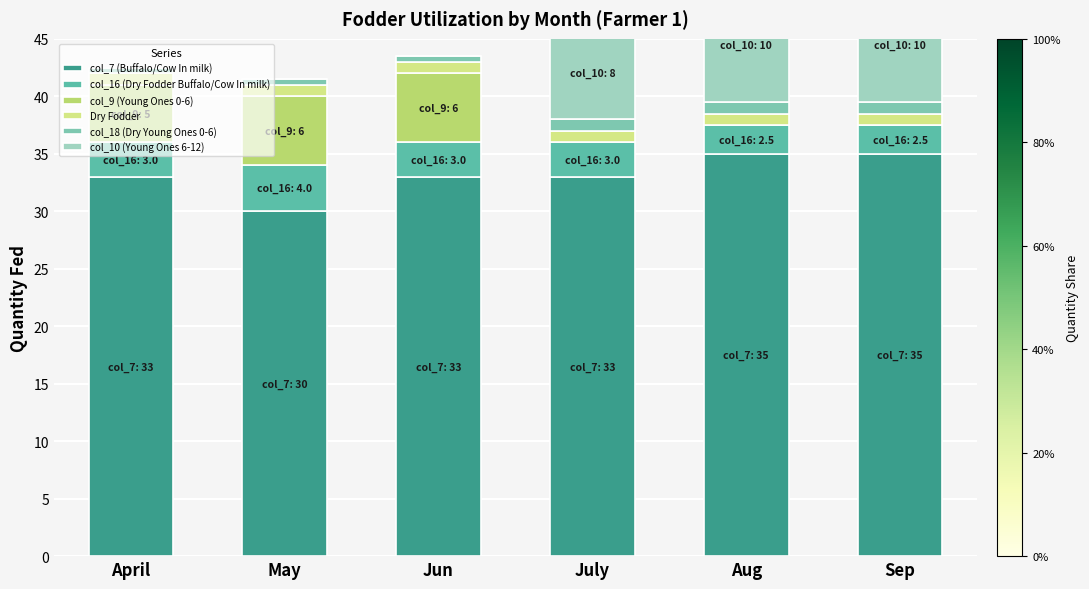

How many groups of bars are there?

6